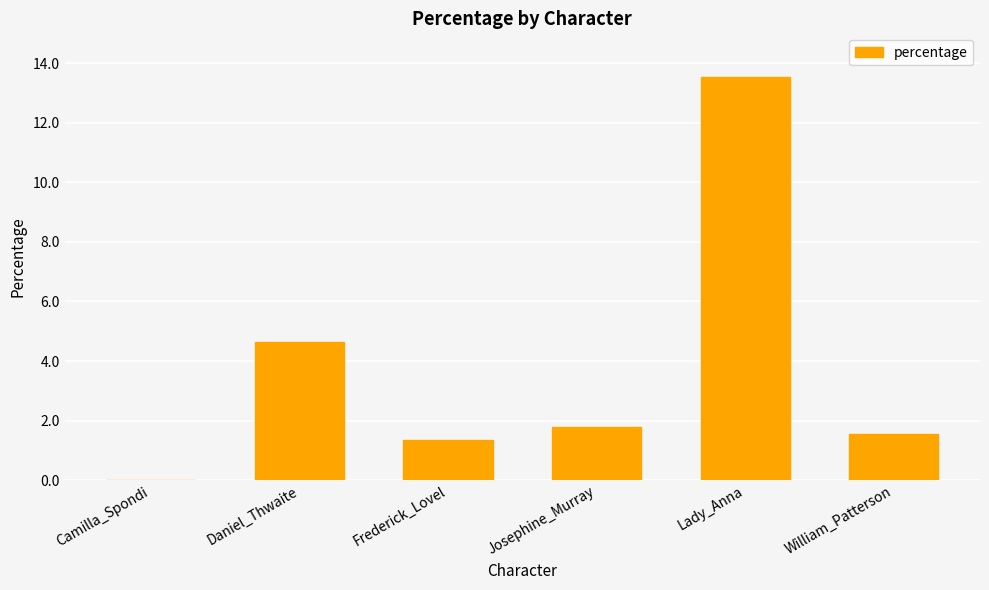

Approximately how many times larger is the value at William_Patterson compared to Daniel_Thwaite?

0.3